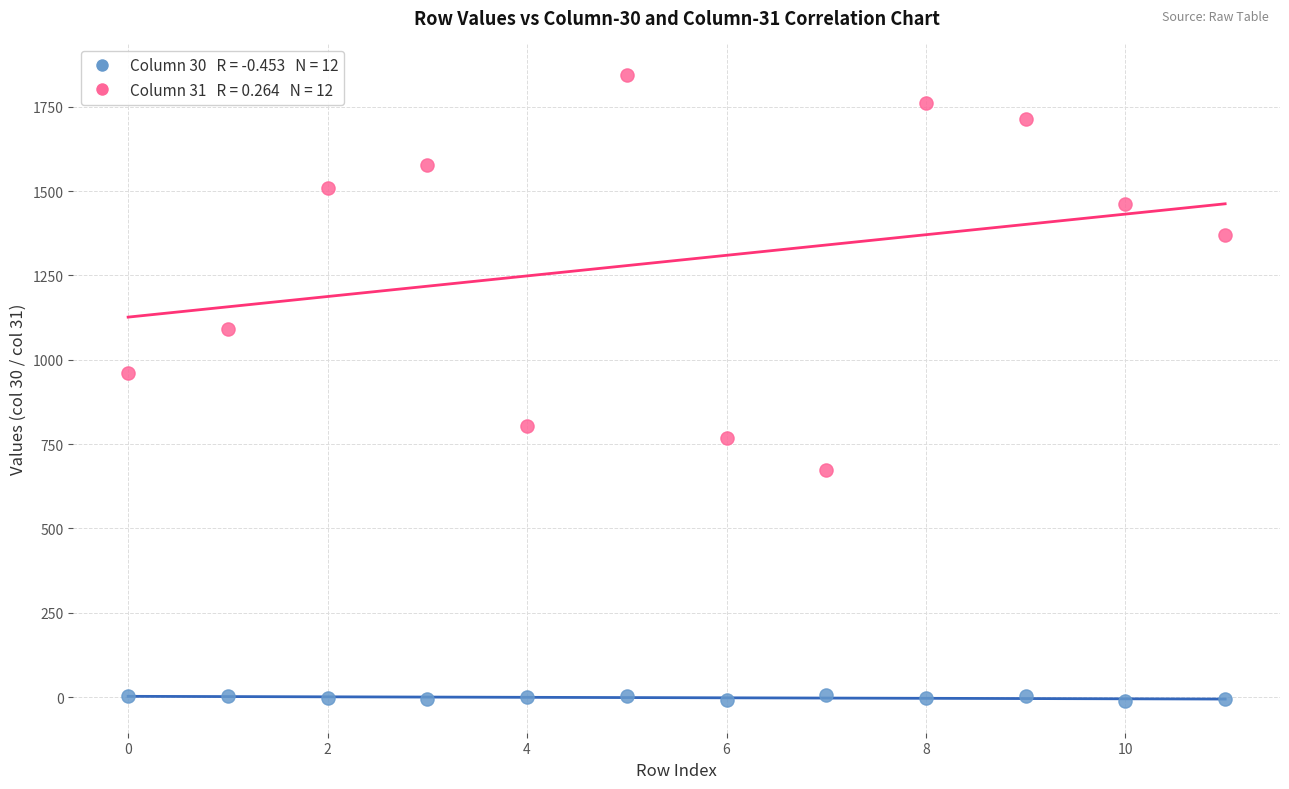

Across all series, what Y value is closest to 916?

960.0